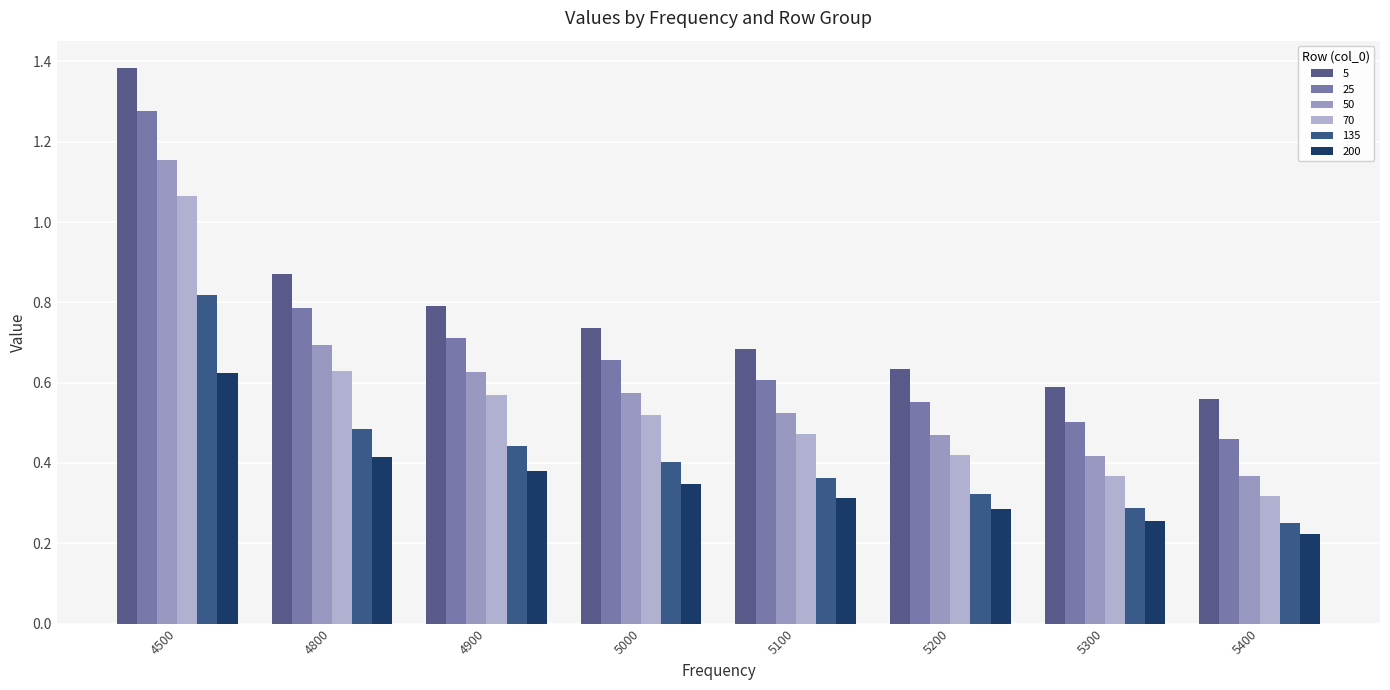

Between 5200 and 4500, which is larger?

4500